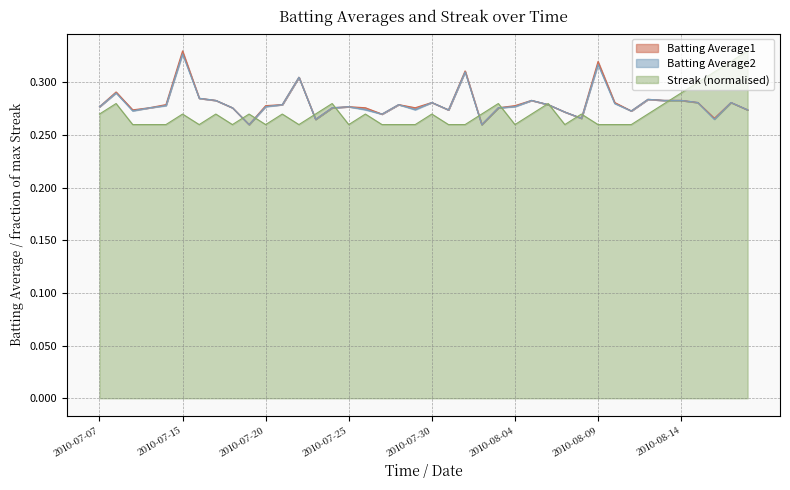

What is the sum of all Batting Average2 values?

11.2